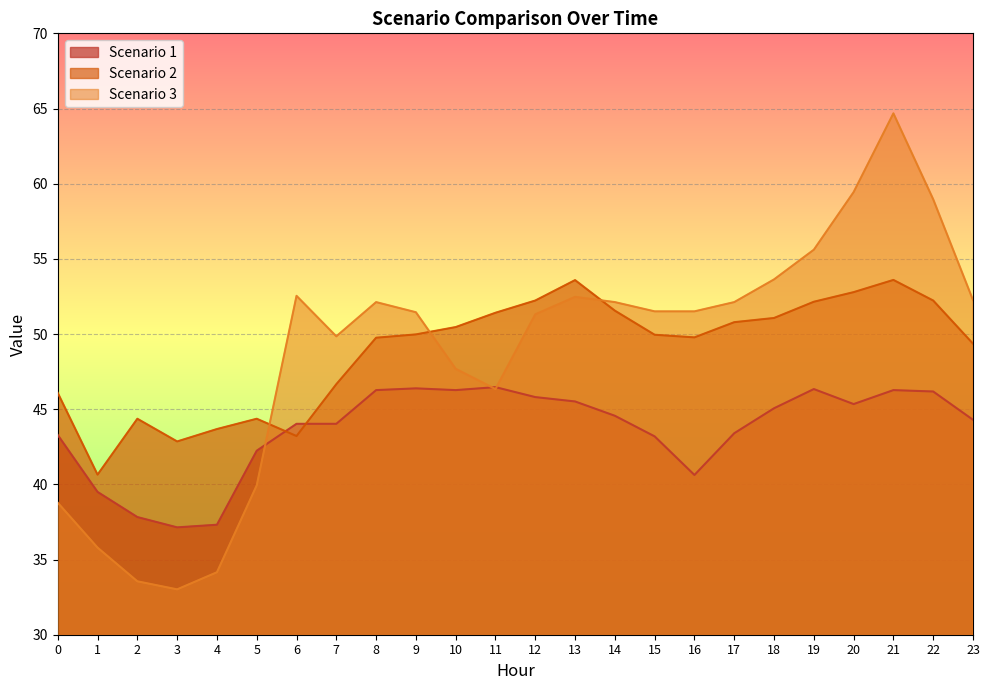

In Scenario 1, how many points are lower than both neighbors (excluding endpoints)?

4